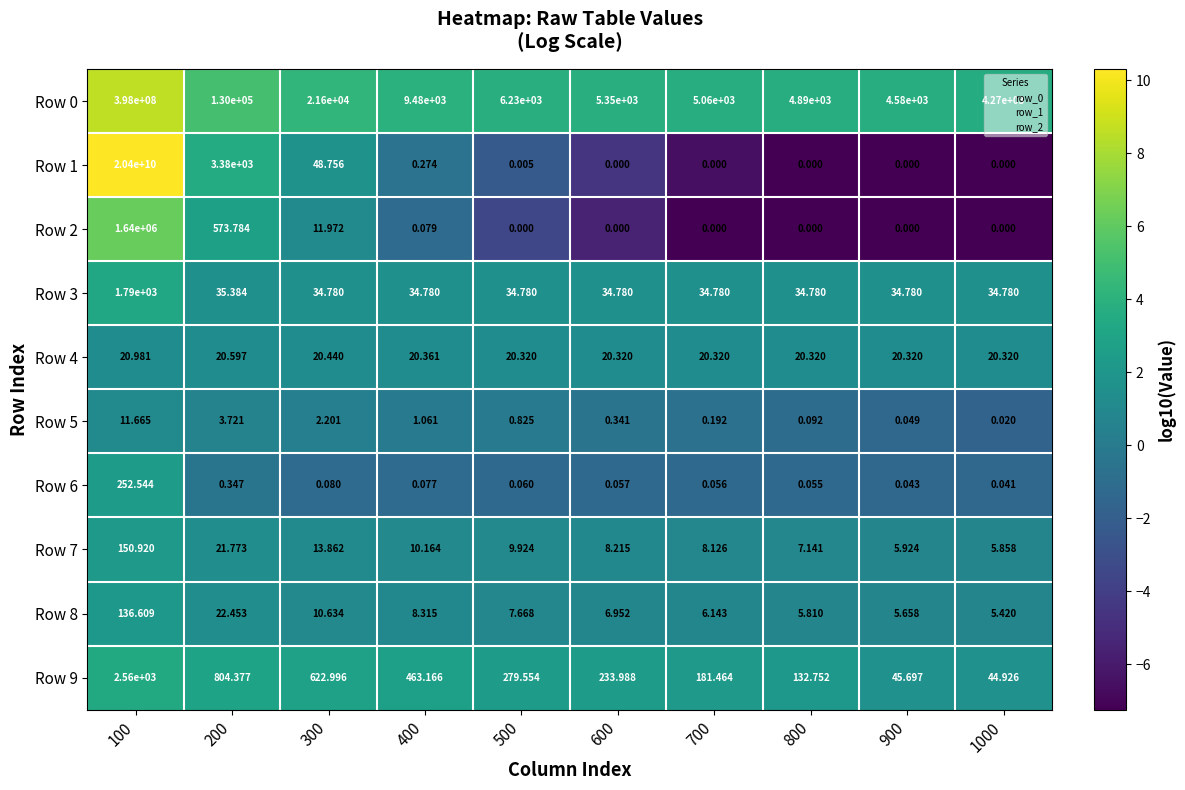

Is the value of Row 8 at 600 greater than the value of Row 2 at 100?

No